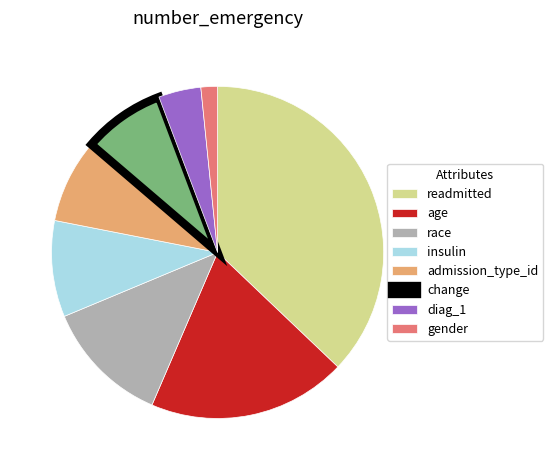

Is it true that age is 14% of the pie?

False